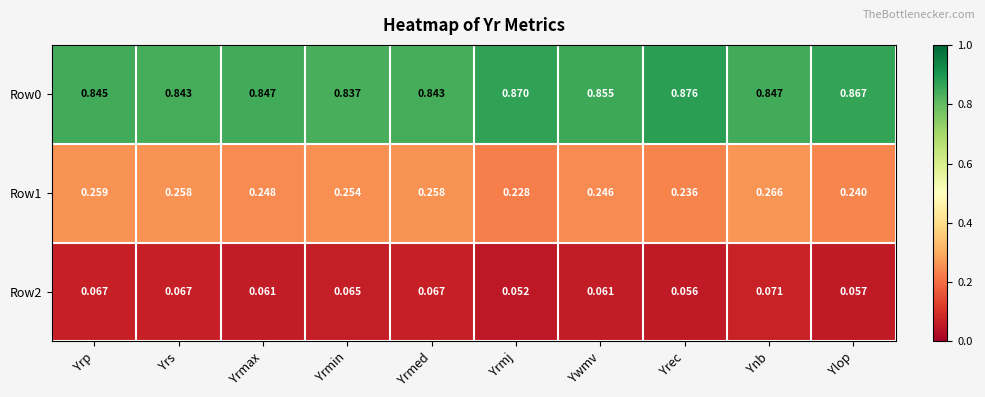

At Yrmax, list the series in order from largest to smallest.

Row0, Row1, Row2